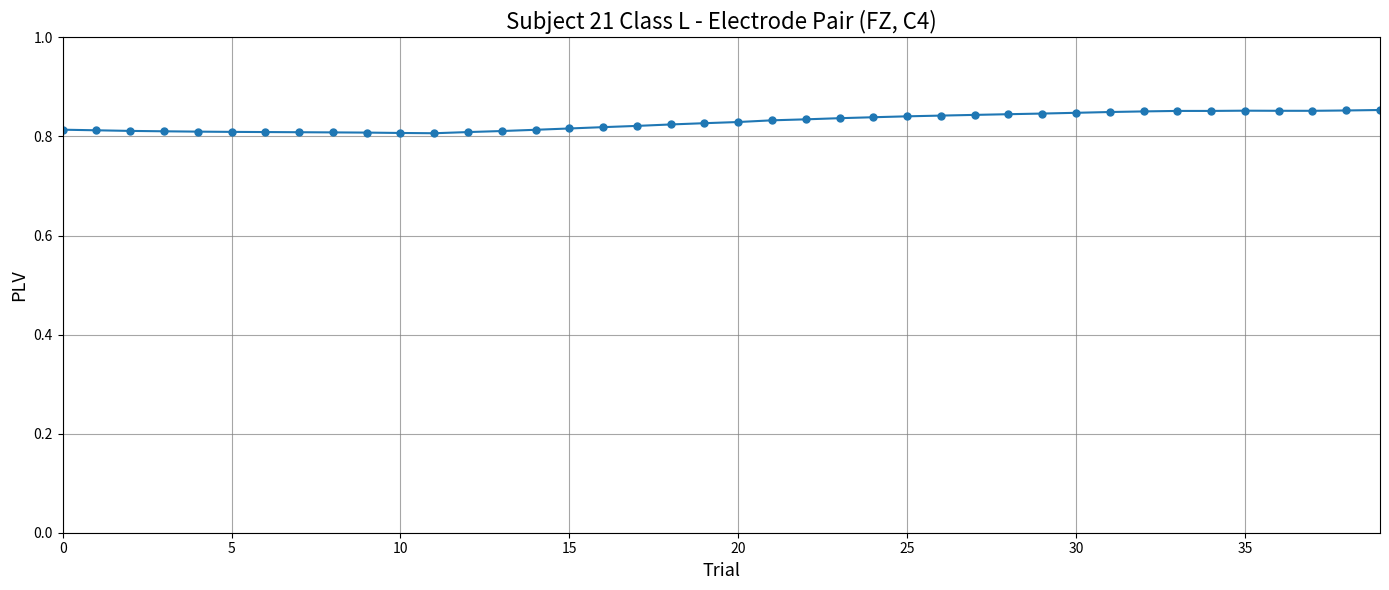

How many values are between 0 and 1?

40